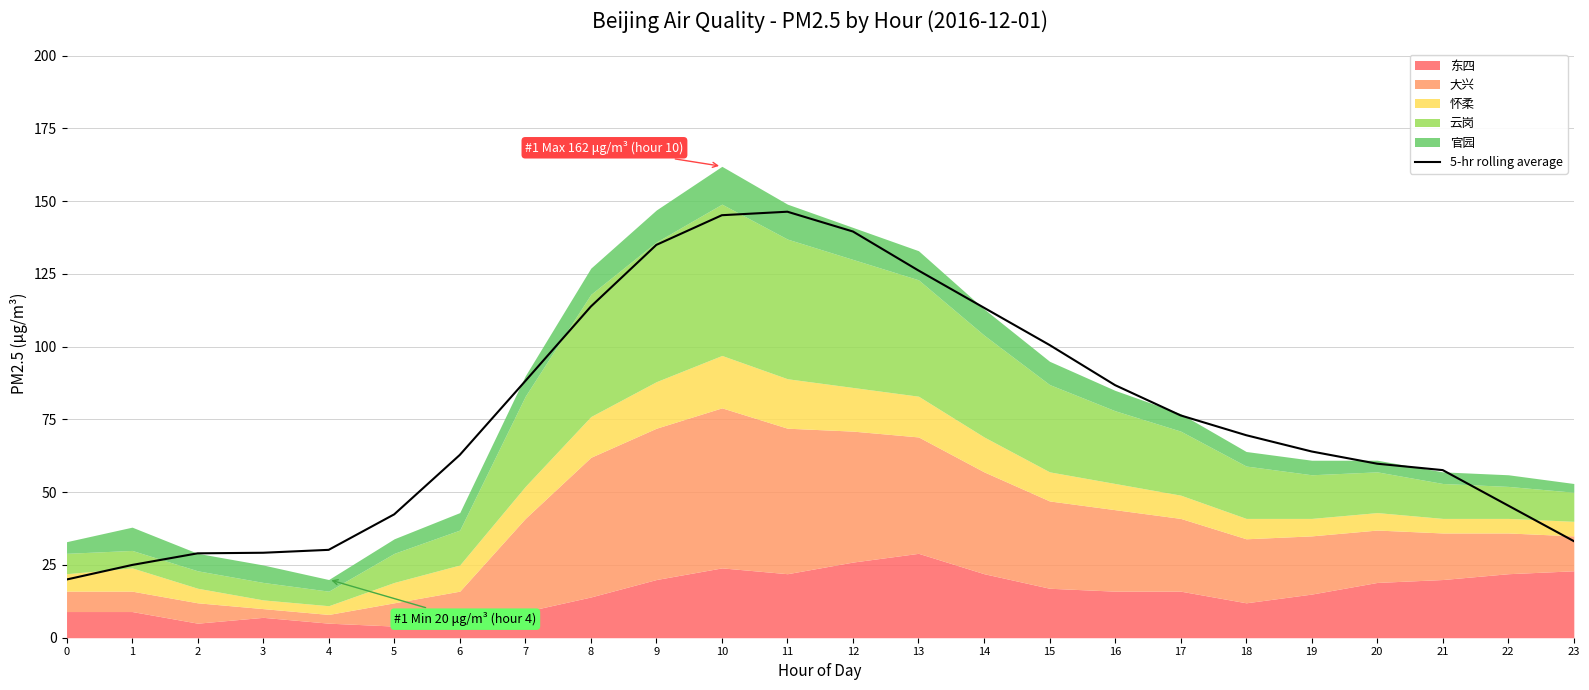

Does the chart have visible grid lines?

Yes